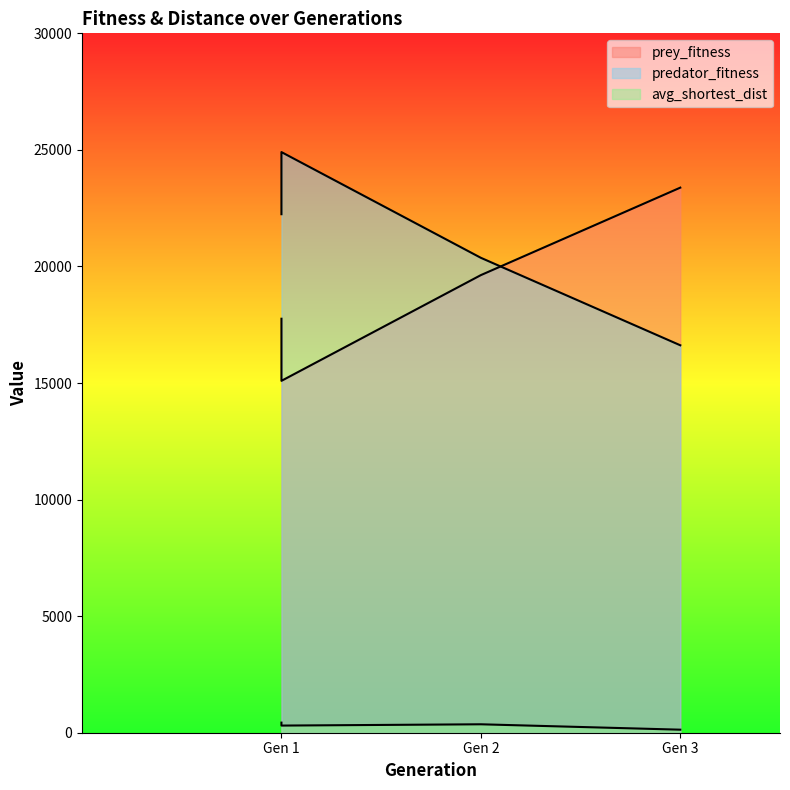

True or false: predator_fitness and prey_fitness intersect in this chart.

True